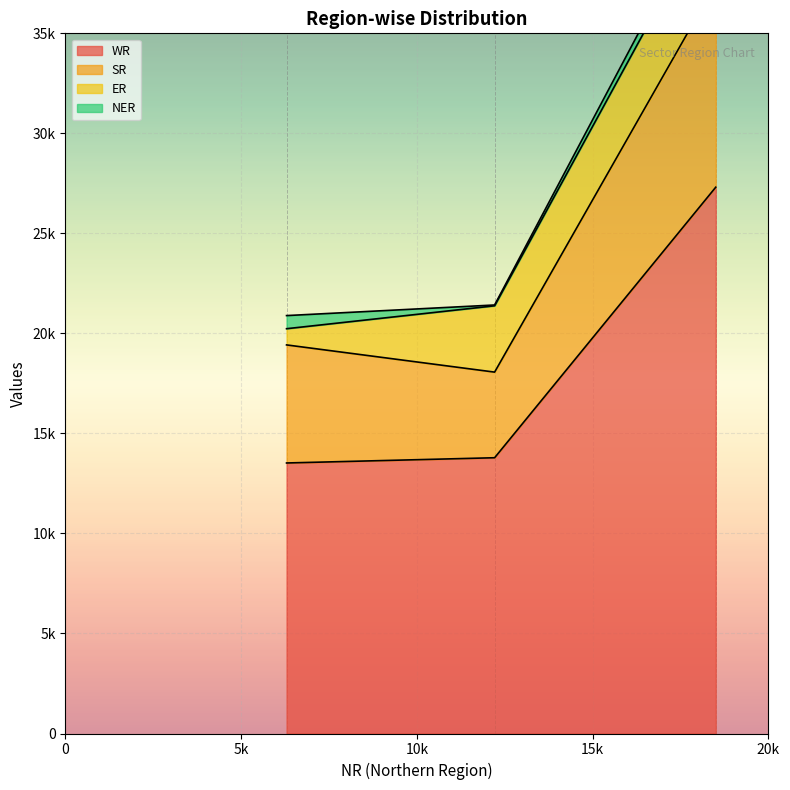

At how many categories does at least one series exceed 4142?

3